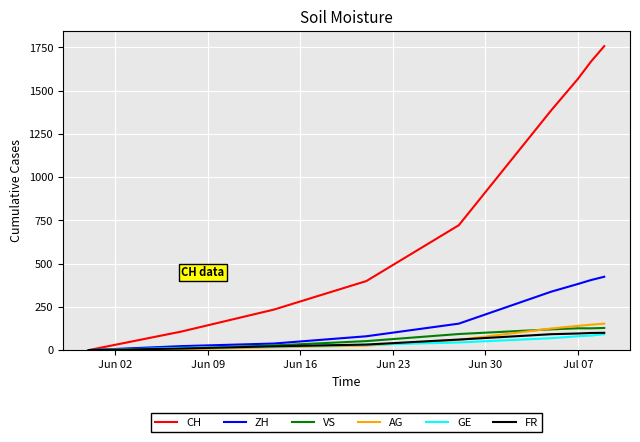

What is the greatest value displayed?

1757